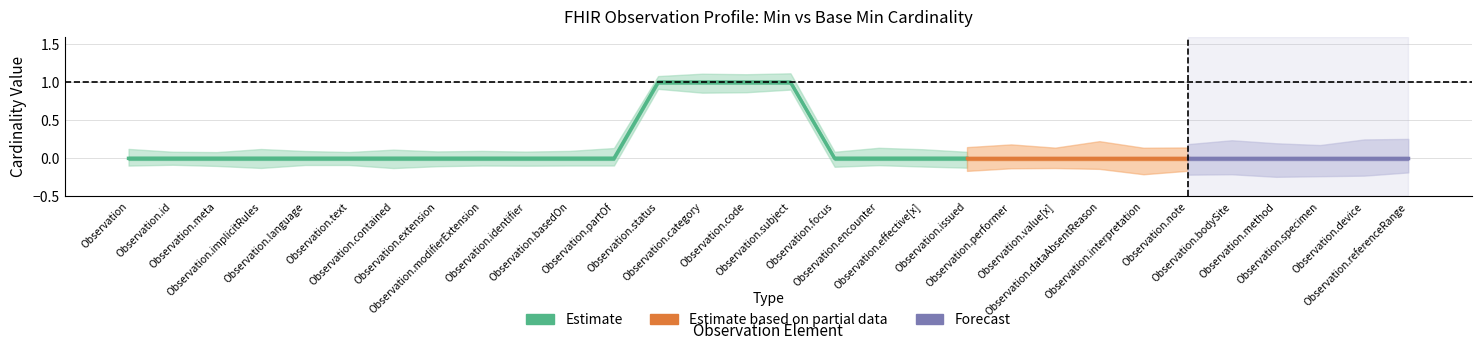

Where is the first local maximum for Base Min?

Observation.status